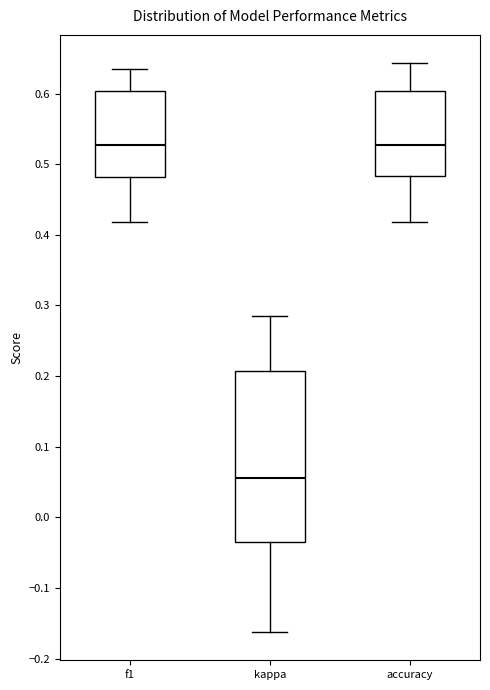

Where does the median line of the box for f1 sit on the y-axis? The values are not printed on the chart, so give them approximately, as read against the axis.

0.53